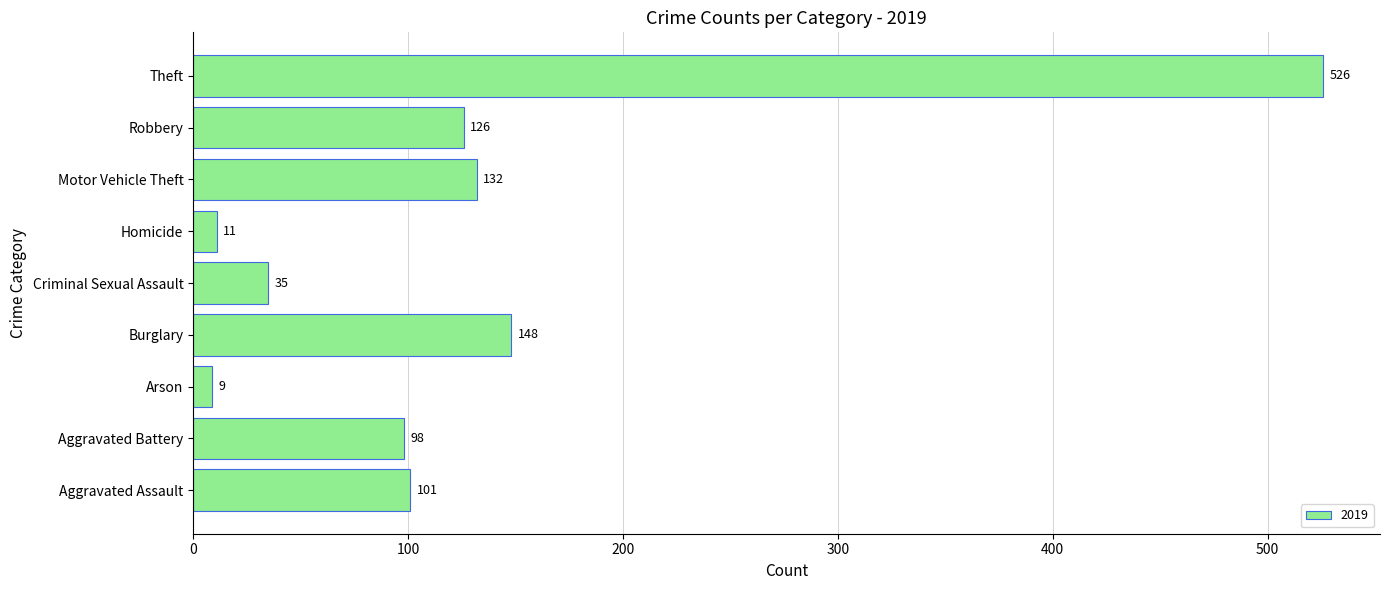

Rank the categories by value from highest to lowest.

Theft, Burglary, Motor Vehicle Theft, Robbery, Aggravated Assault, Aggravated Battery, Criminal Sexual Assault, Homicide, Arson